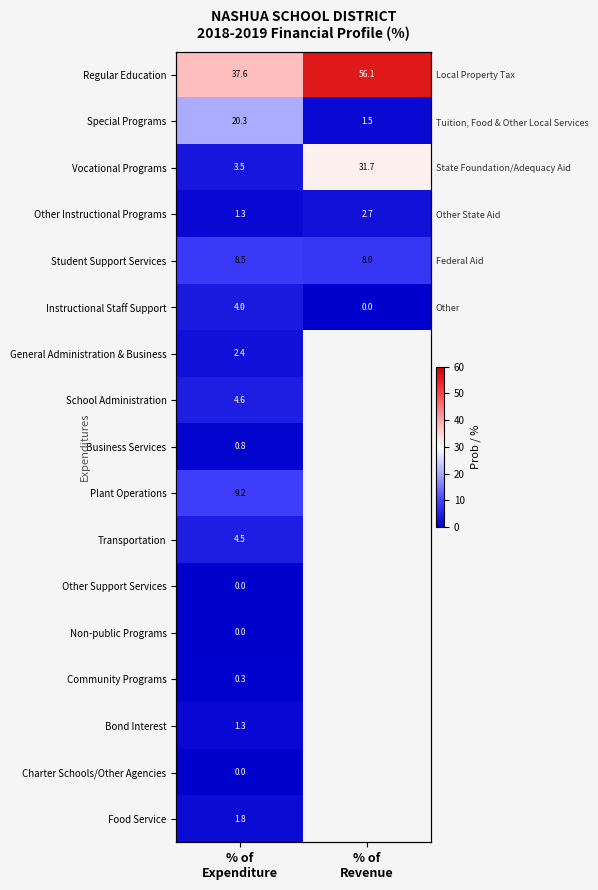

Which category has the highest value in the Business Services series?

% of Expenditure